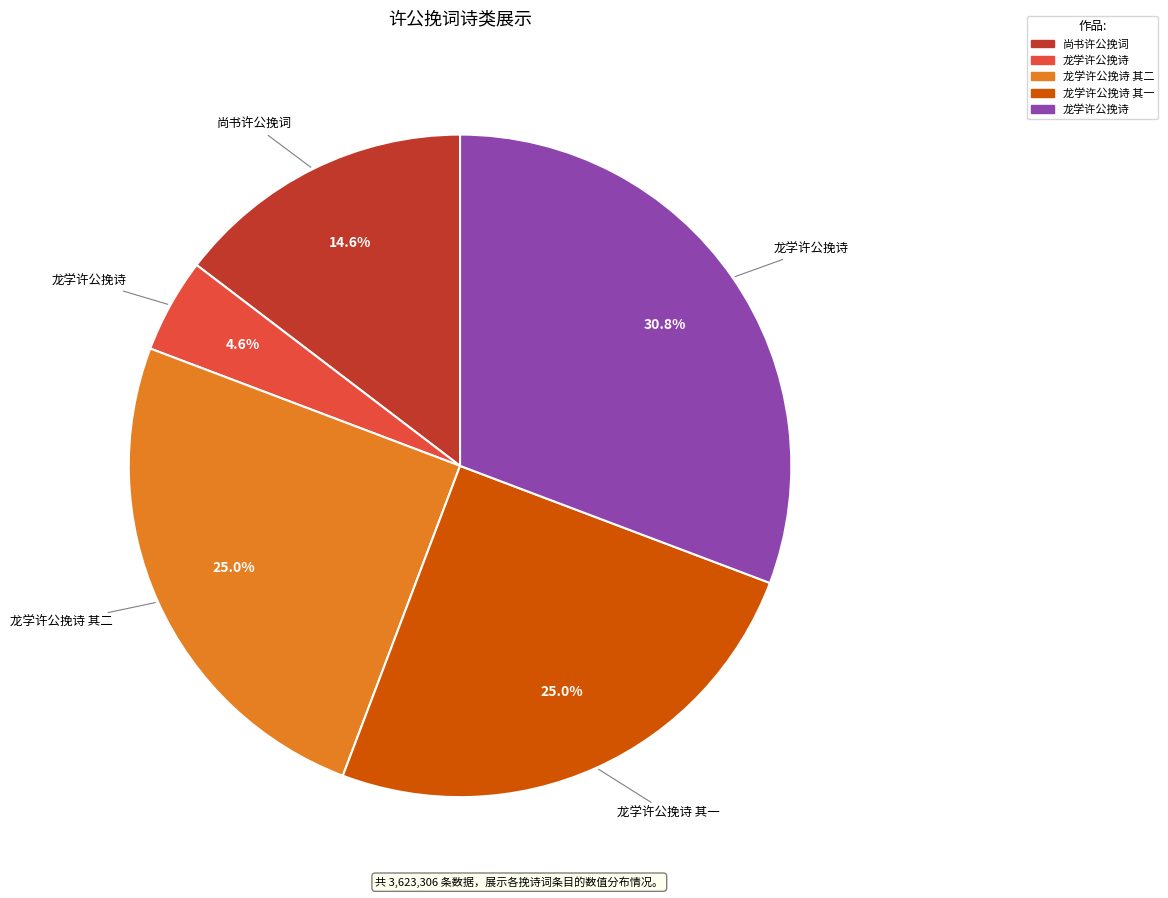

Is there any slice that represents more than half of the pie?

No